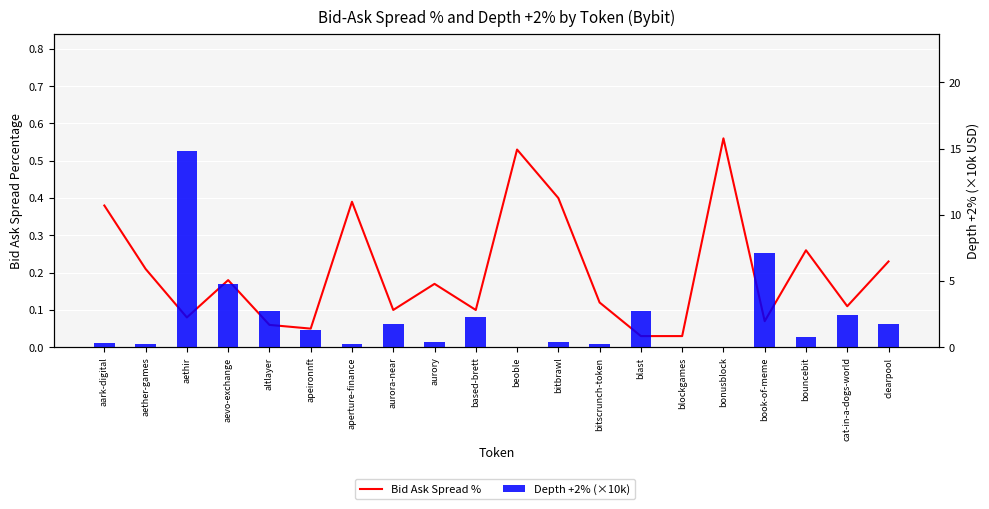

What is the spread (max minus min) of values at aevo-exchange?

4.6